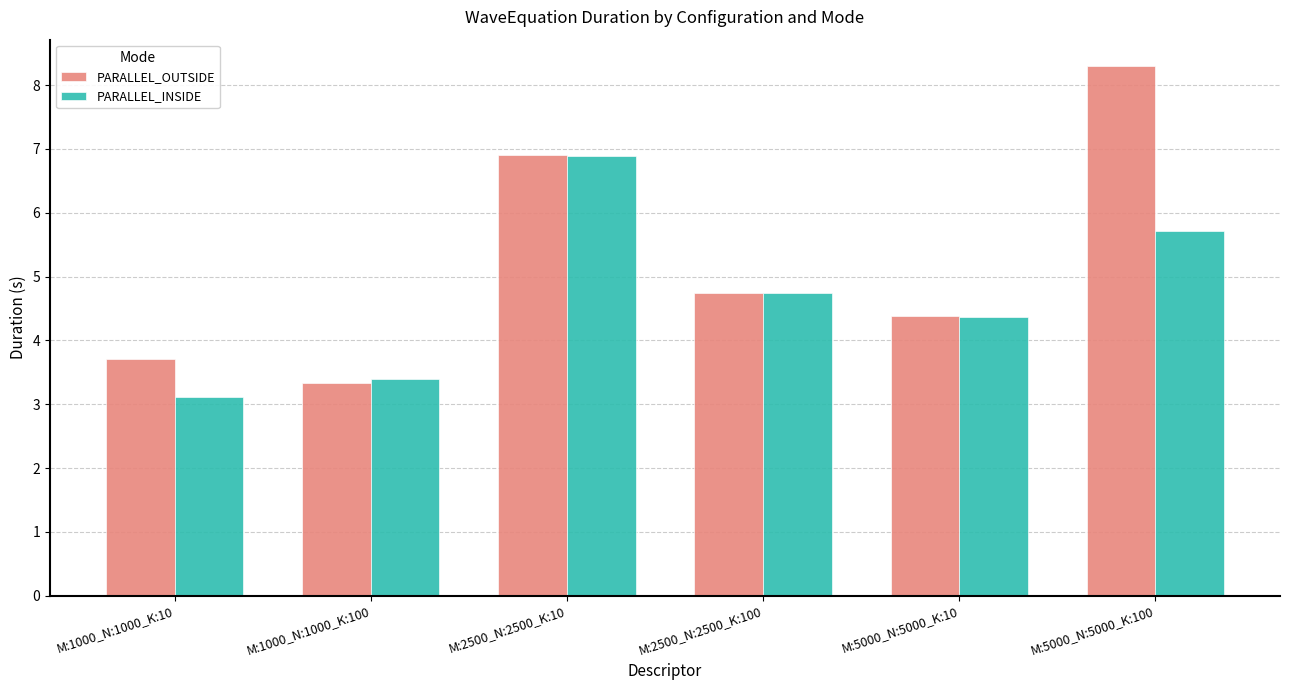

The PARALLEL_OUTSIDE series shows 11.5 at M:2500_N:2500_K:10. True or false?

False